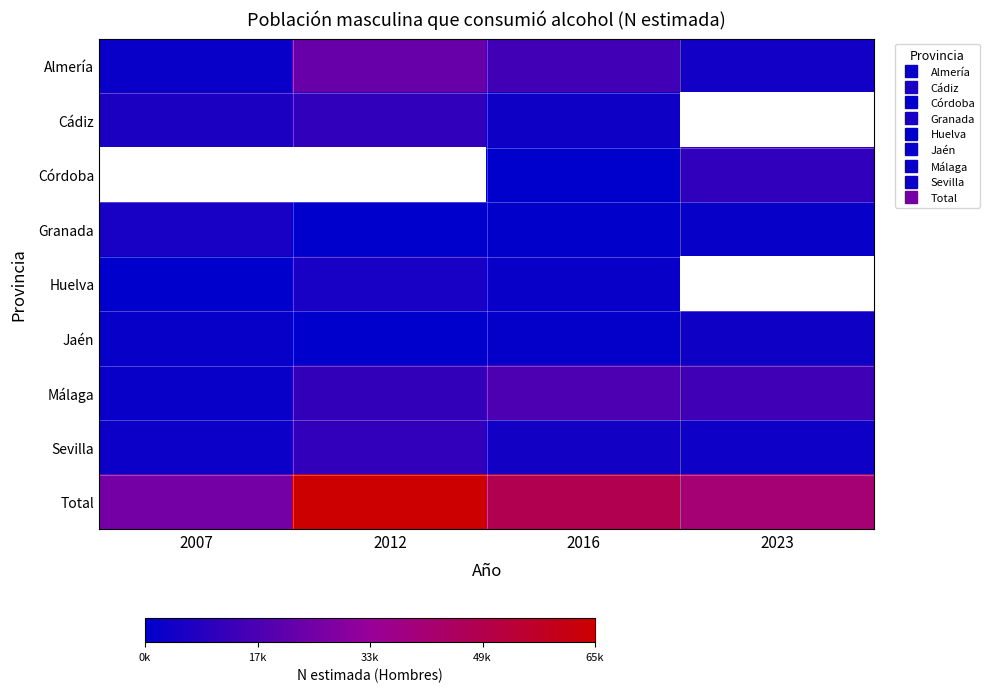

What is the greatest value displayed?

65826.0